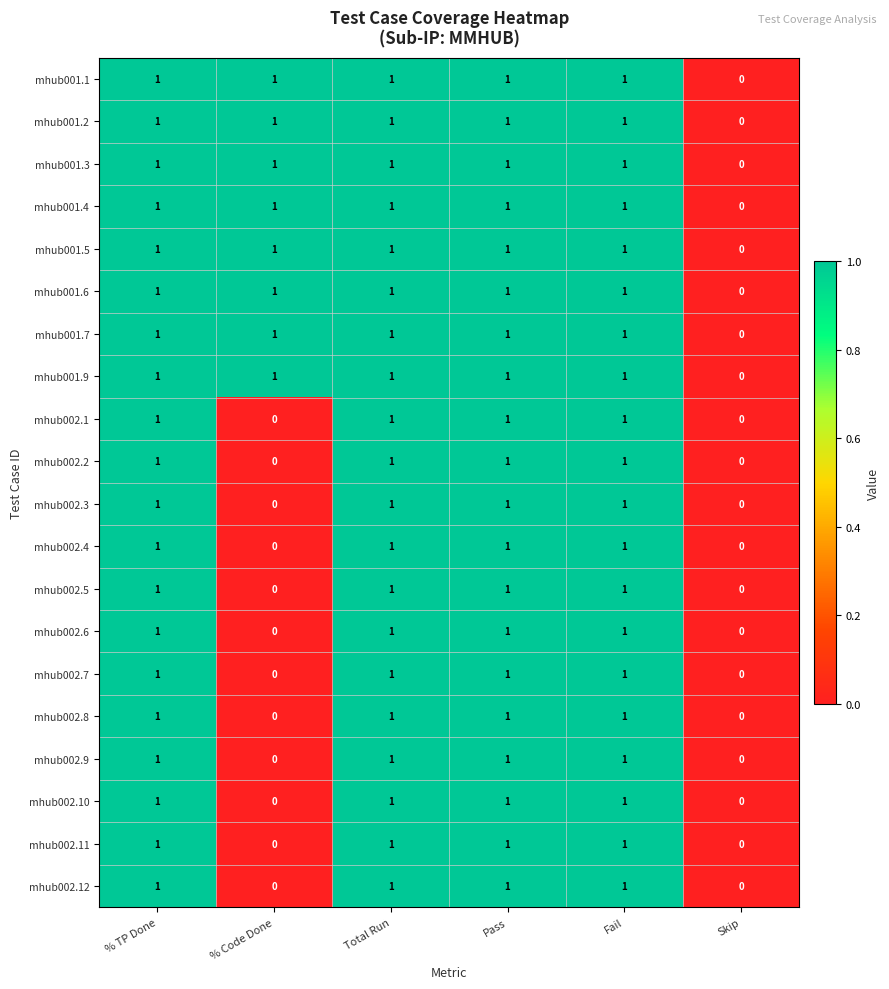

What is the sum of all mhub002.2 values?

4